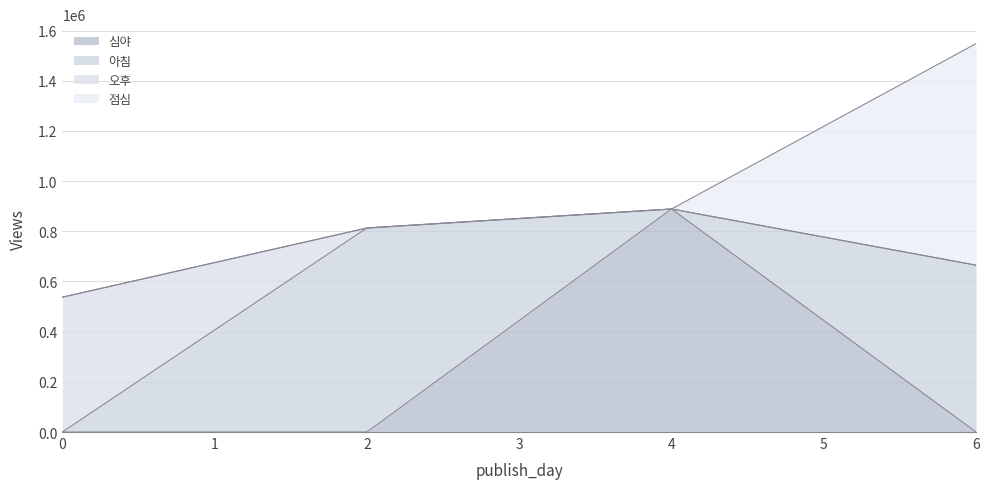

True or false: 점심 and 심야 cross at least once.

True